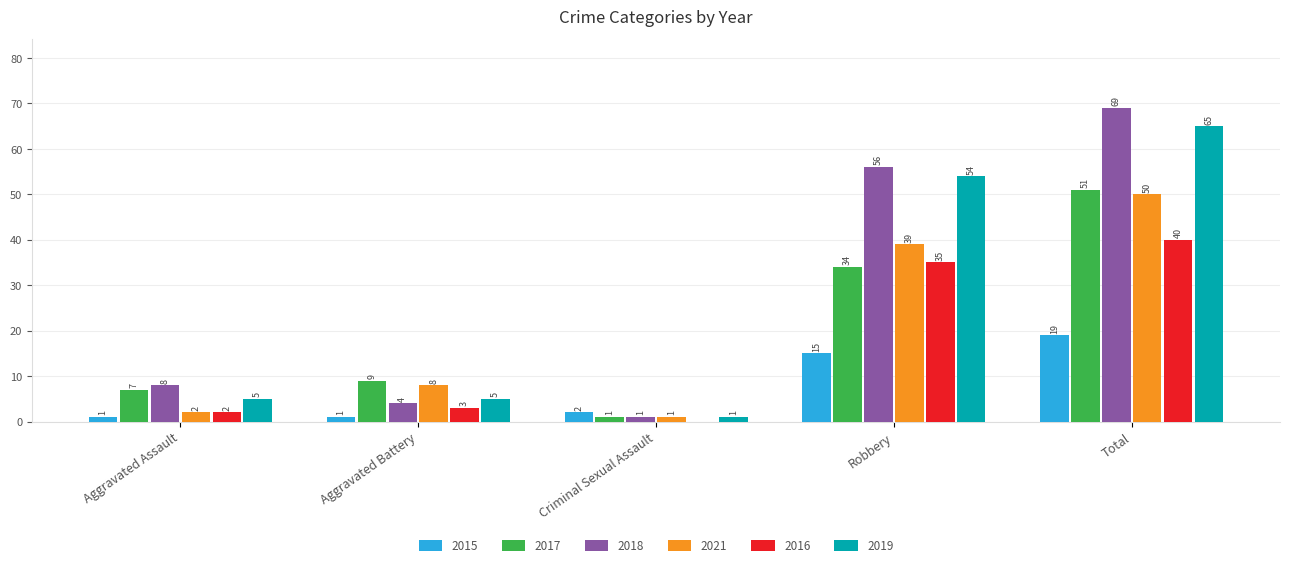

What is the sum of all 2018 values?

138